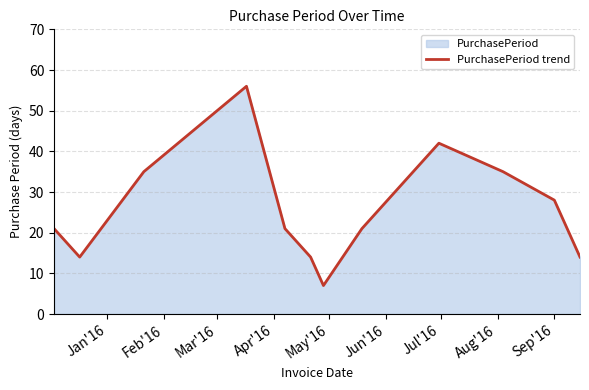

How many lines are shown in the chart?

1